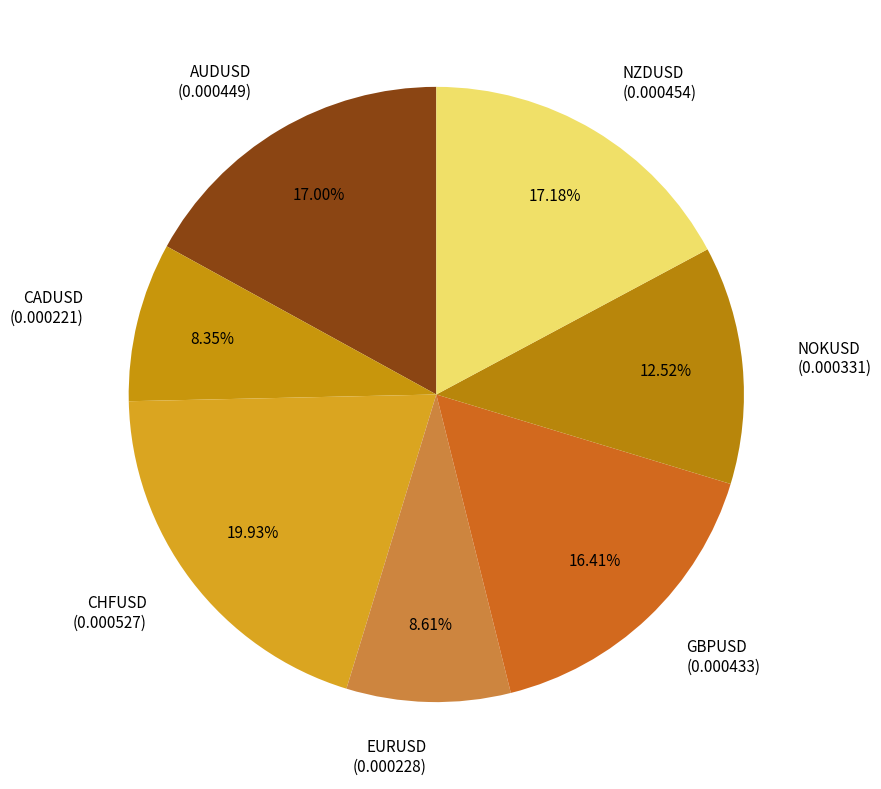

Does CHFUSD represent more than half of the total?

No